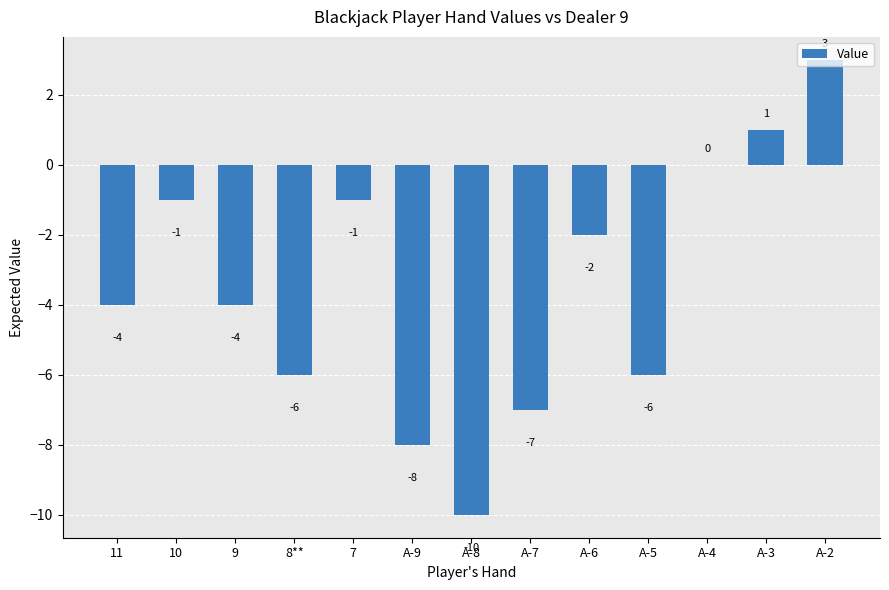

Between A-3 and 11, which is larger?

A-3